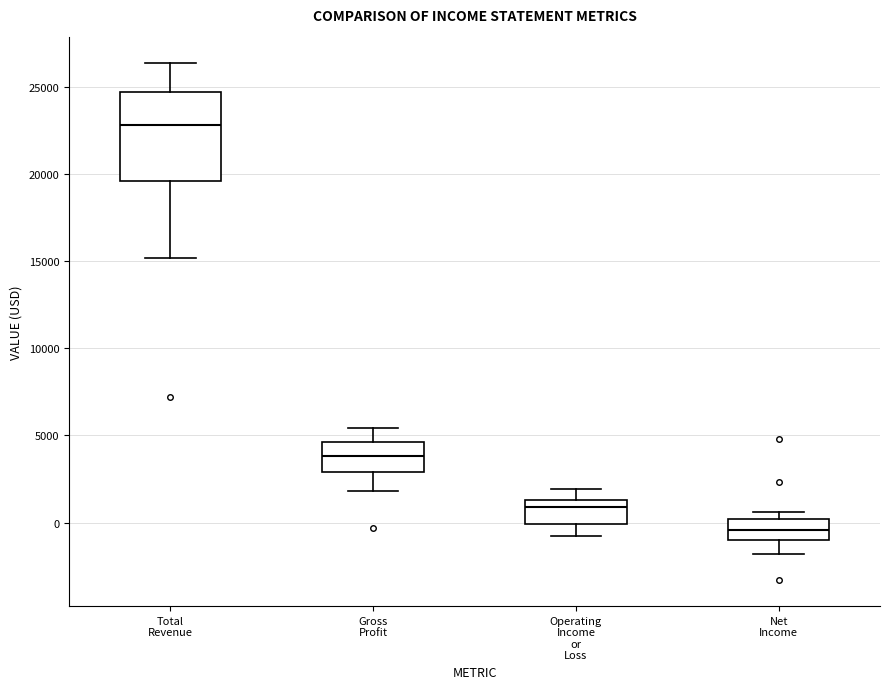

Reading left to right, read every box against the y-axis: the position of its median line, the range the box covers, and the ends of its whiskers. The values are not printed on the chart, so give them approximately, as read against the axis.

Total Revenue: median 23000, box 19500 to 24500, whiskers 15000 to 26500
Gross Profit: median 4000, box 3000 to 4500, whiskers 2000 to 5500
Operating Income or Loss: median 1000, box 0 to 1500, whiskers -1000 to 2000
Net Income: median -500, box -1000 to 0, whiskers -2000 to 500